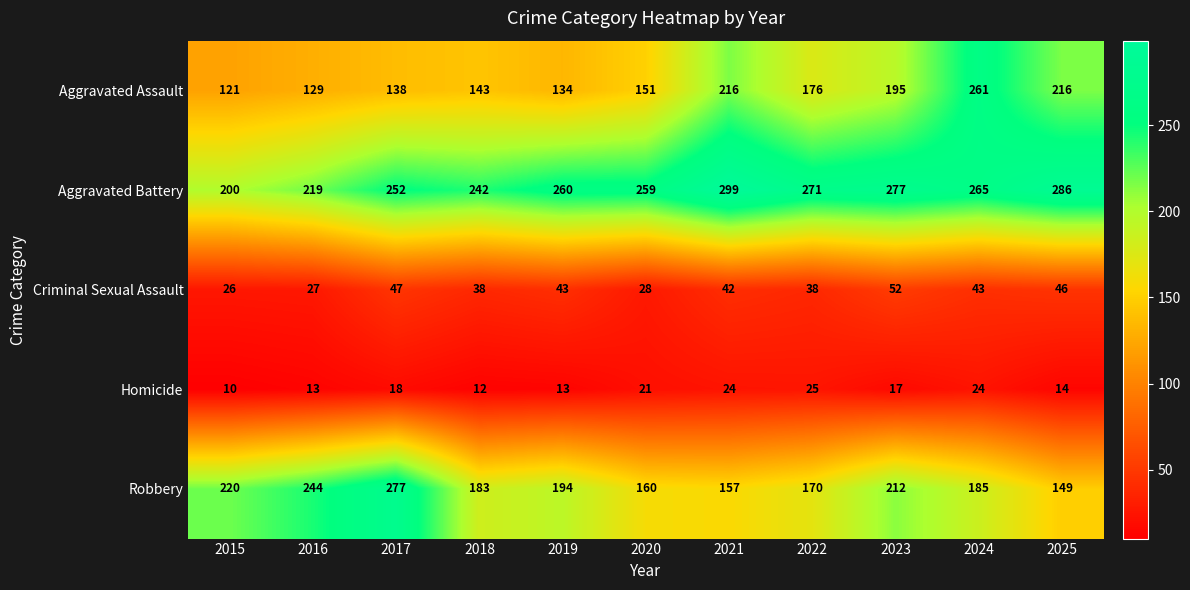

At which label is Robbery closest to 213?

2023